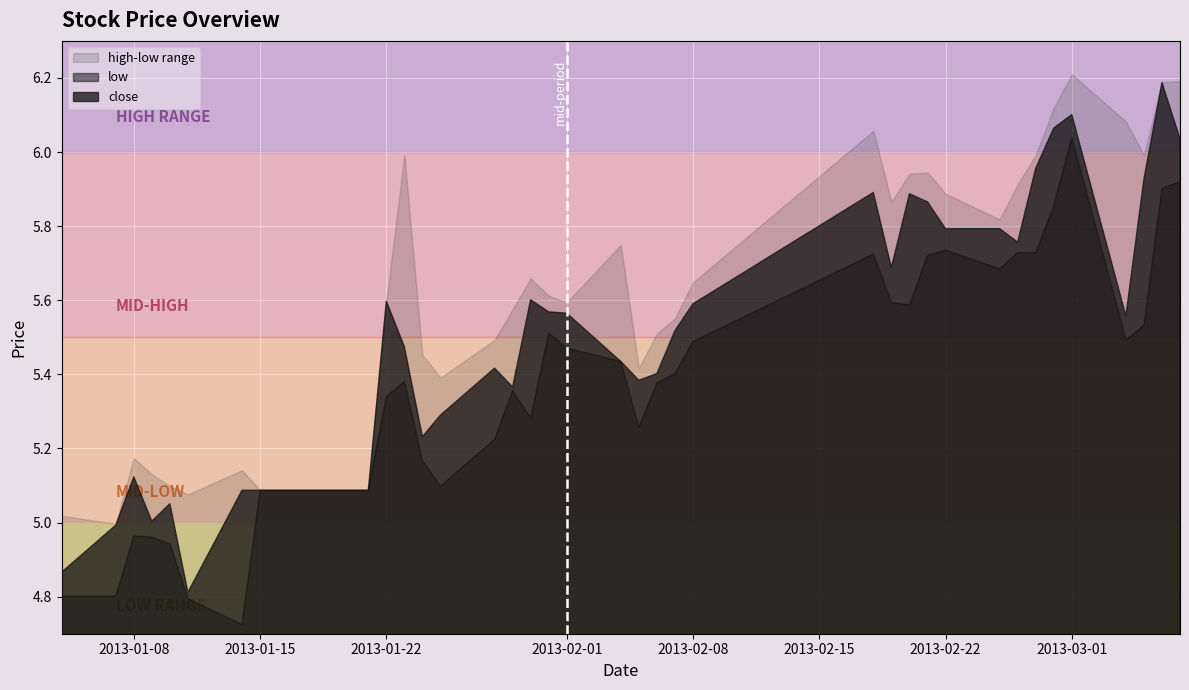

Between 2013-01-14 and 2013-01-18, which series saw the biggest shift?

low